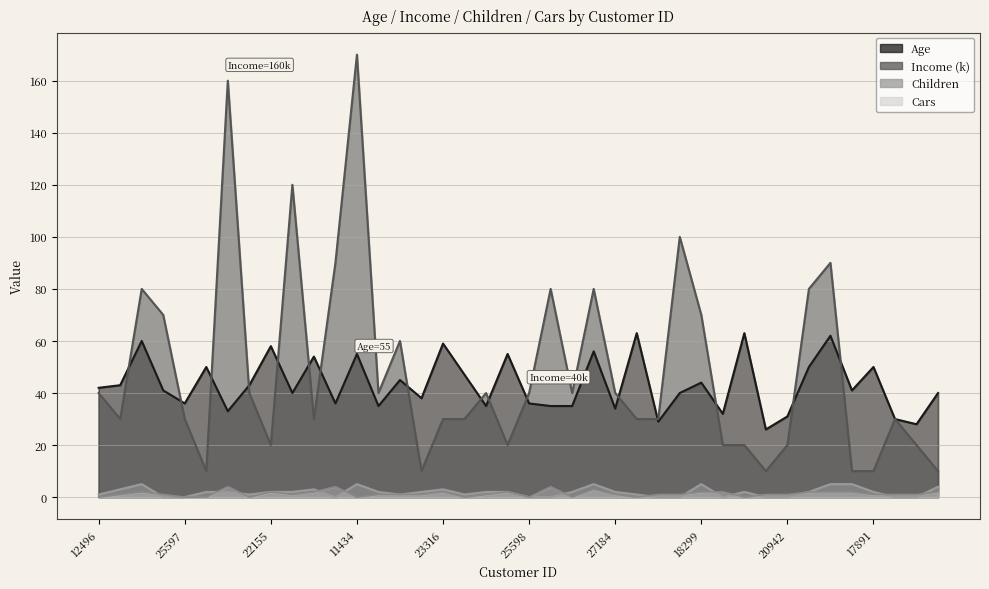

What is the difference between the highest and lowest values at 24107?

42